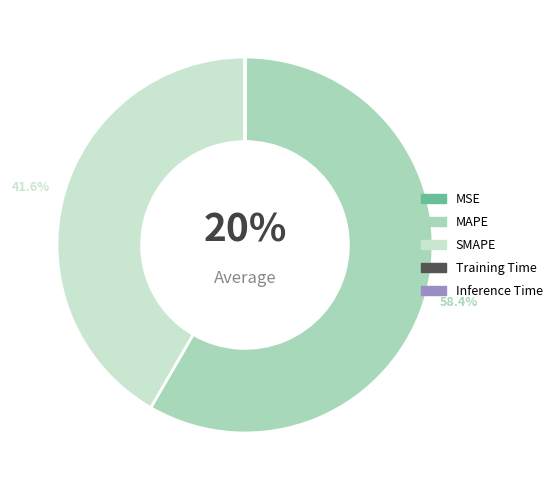

What is the change in value from SMAPE to Training Time?

-57.3